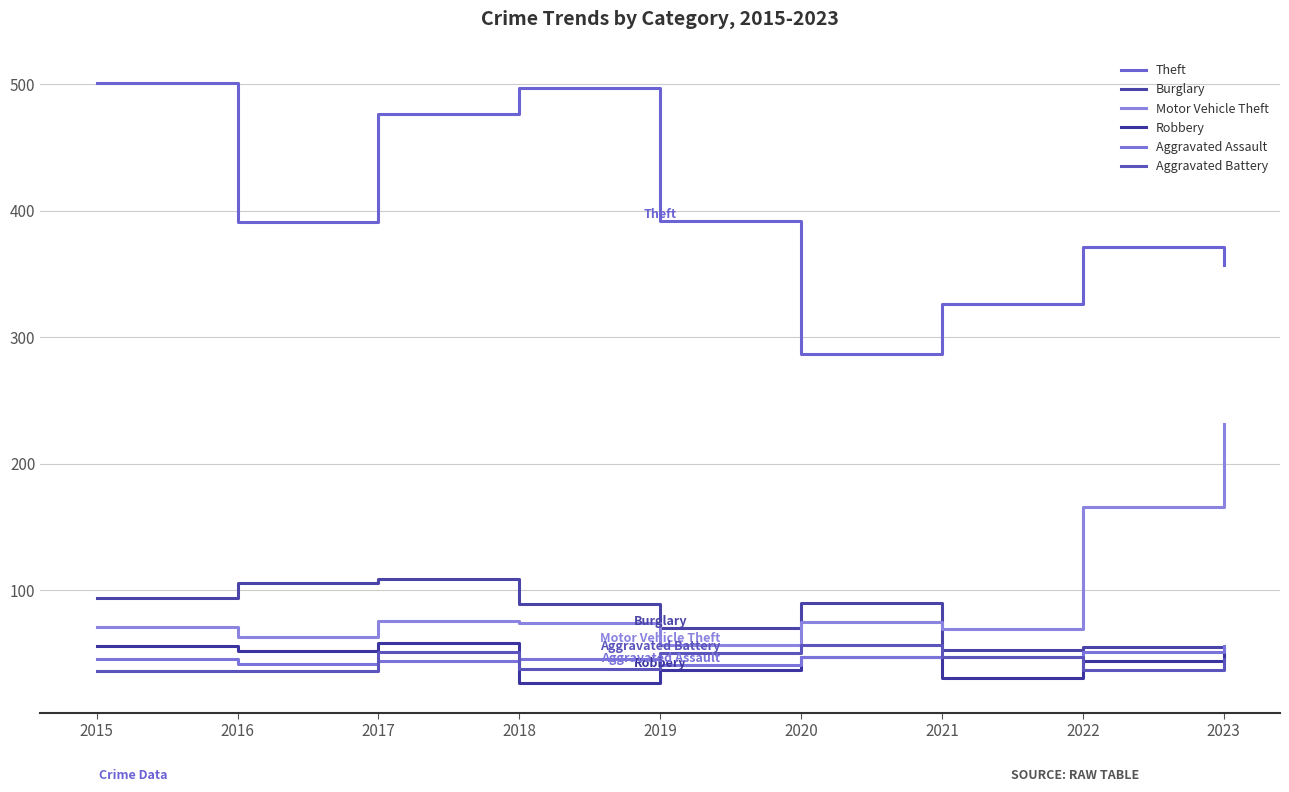

Does the chart display data point markers on the line(s)?

No